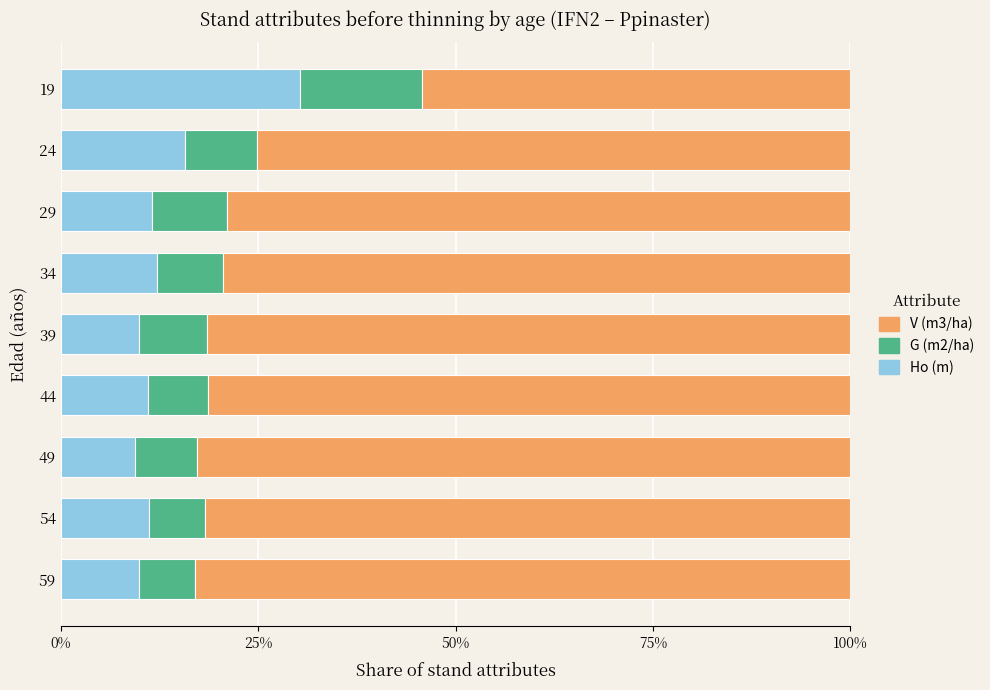

At which label does Ho (m) reach its peak?

19